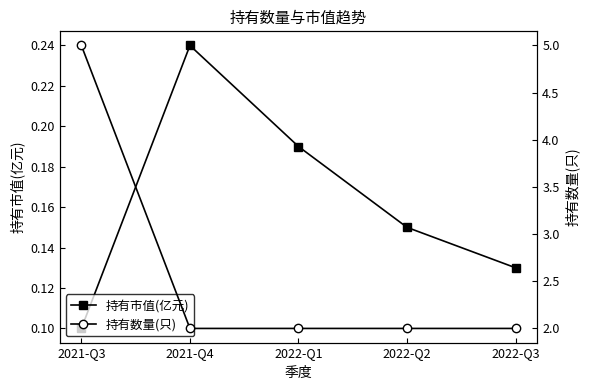

Rank the series by their maximum value, from highest to lowest.

持有数量(只), 持有市值(亿元)